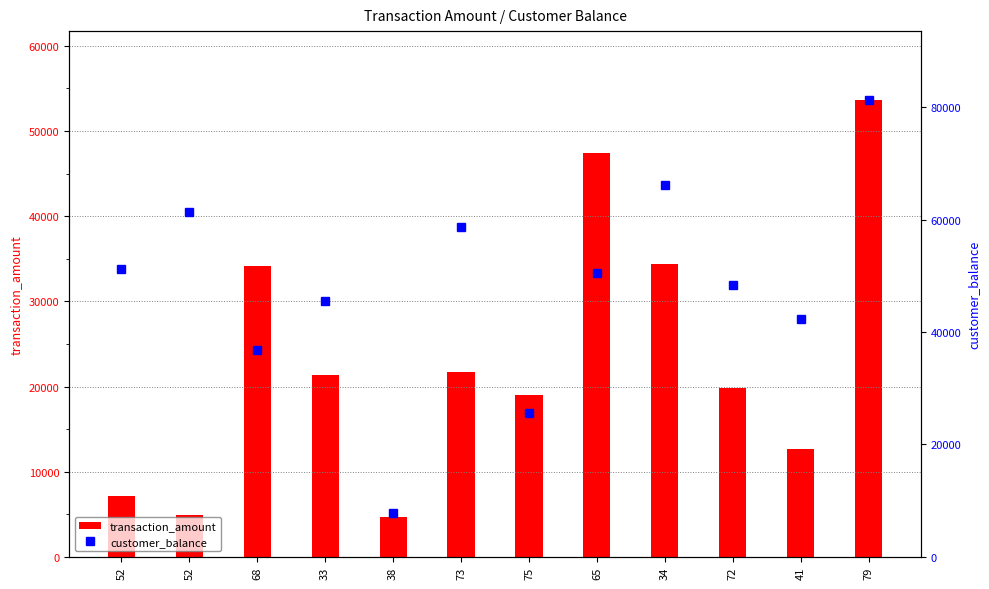

Rank the categories by transaction_amount value from lowest to highest.

38, 52, 52, 41, 75, 72, 33, 73, 68, 34, 65, 79